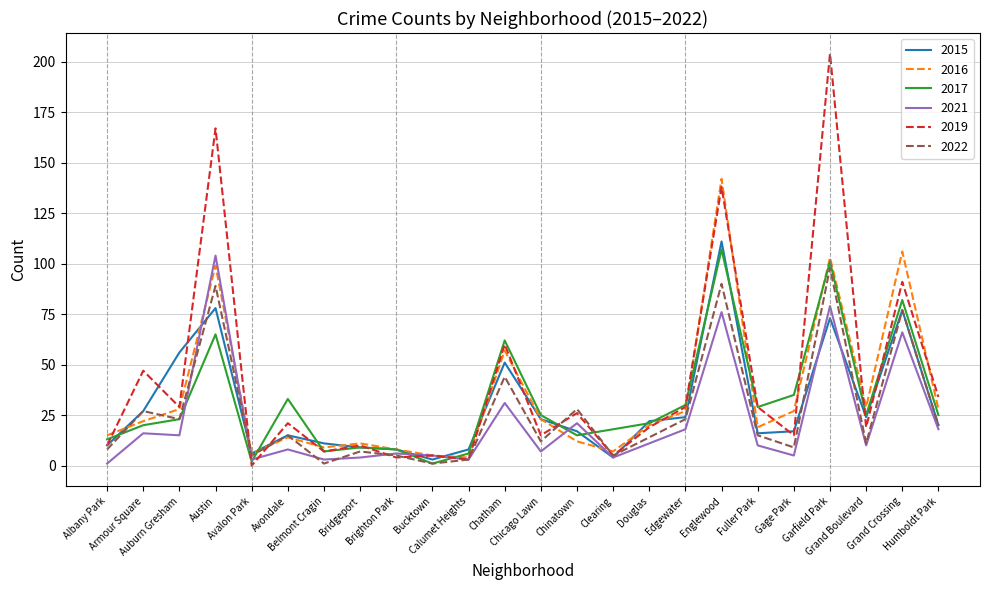

Which series has the widest spread of values?

2019